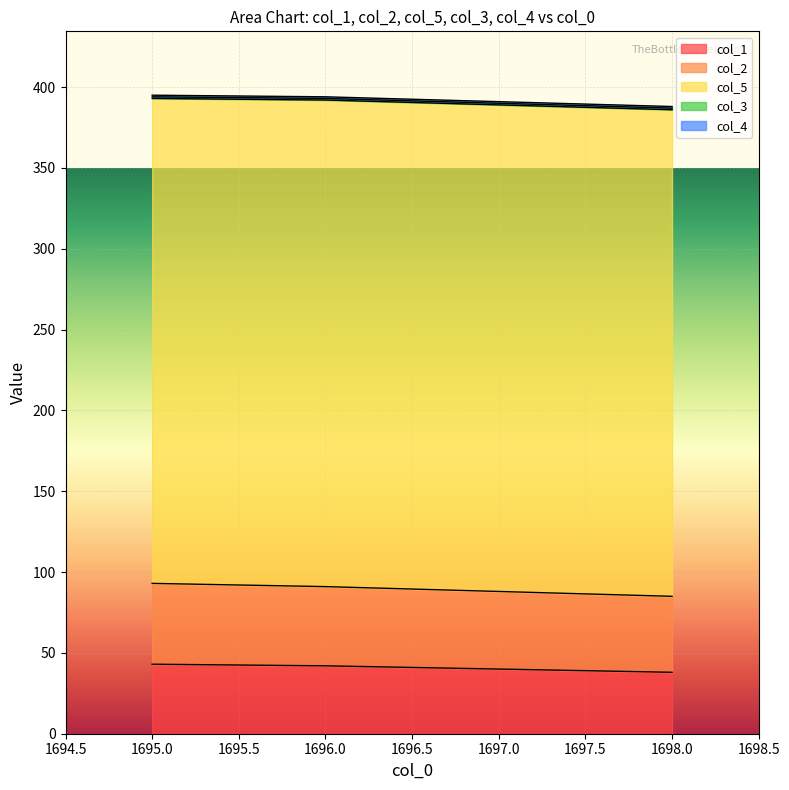

Where is col_3 nearest to the value 1?

1695.0